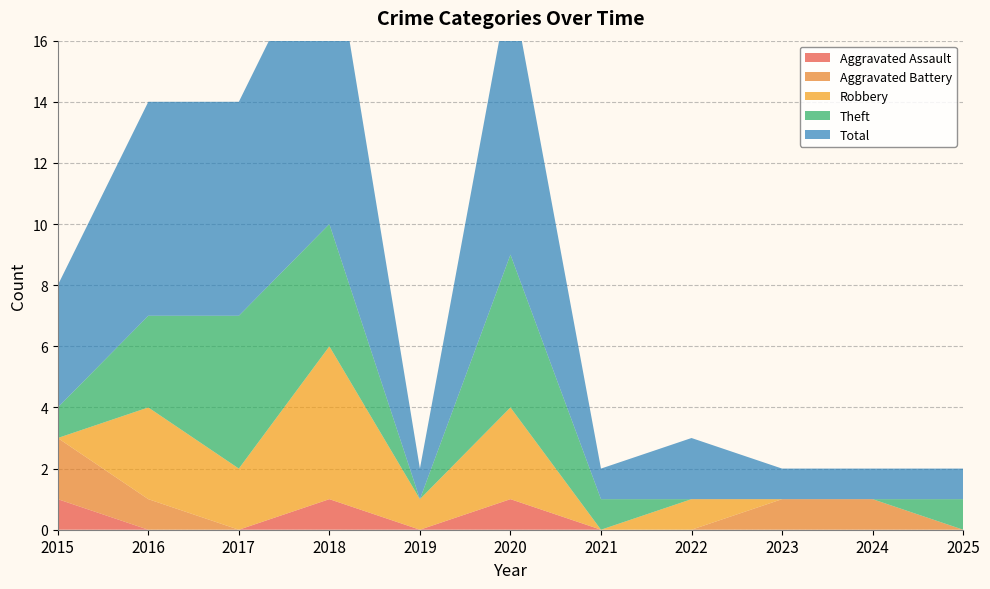

Reading right to left, list all the values displayed in this chart.

Aggravated Assault: 2025=0	2024=0	2023=0	2022=0	2021=0	2020=1	2019=0	2018=1	2017=0	2016=0	2015=1
Aggravated Battery: 2025=0	2024=1	2023=1	2022=0	2021=0	2020=0	2019=0	2018=0	2017=0	2016=1	2015=2
Robbery: 2025=0	2024=0	2023=0	2022=1	2021=0	2020=3	2019=1	2018=5	2017=2	2016=3	2015=0
Theft: 2025=1	2024=0	2023=0	2022=0	2021=1	2020=5	2019=0	2018=4	2017=5	2016=3	2015=1
Total: 2025=1	2024=1	2023=1	2022=2	2021=1	2020=9	2019=1	2018=10	2017=7	2016=7	2015=4